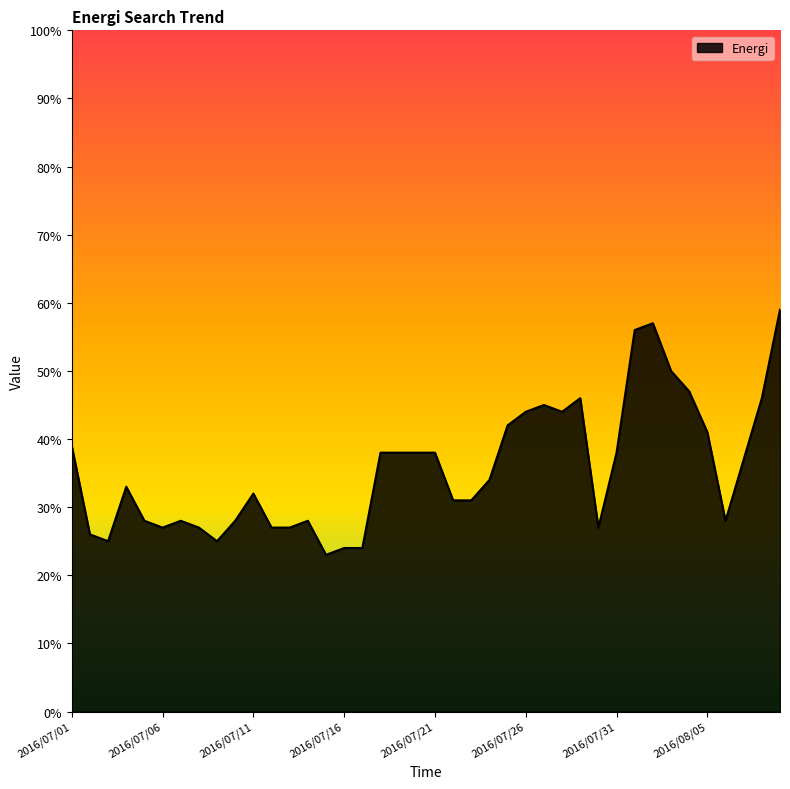

What is the difference between the maximum and minimum values?

36